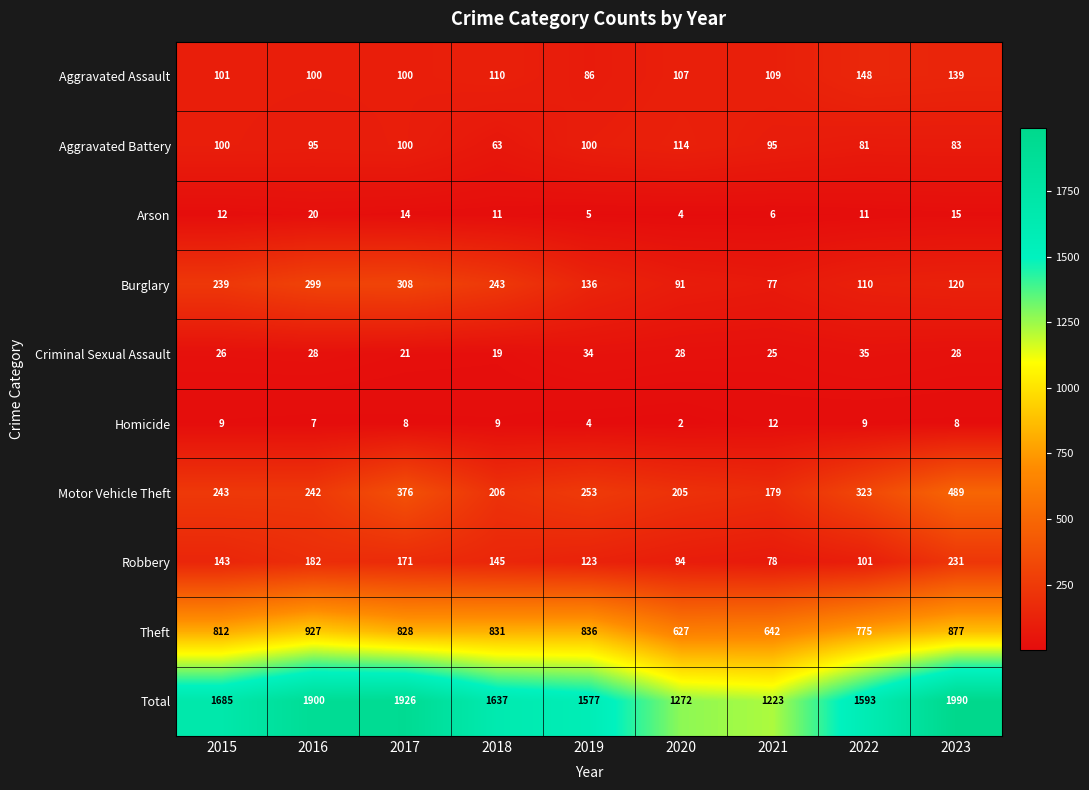

Rank the categories by Theft value from highest to lowest.

2016, 2023, 2019, 2018, 2017, 2015, 2022, 2021, 2020